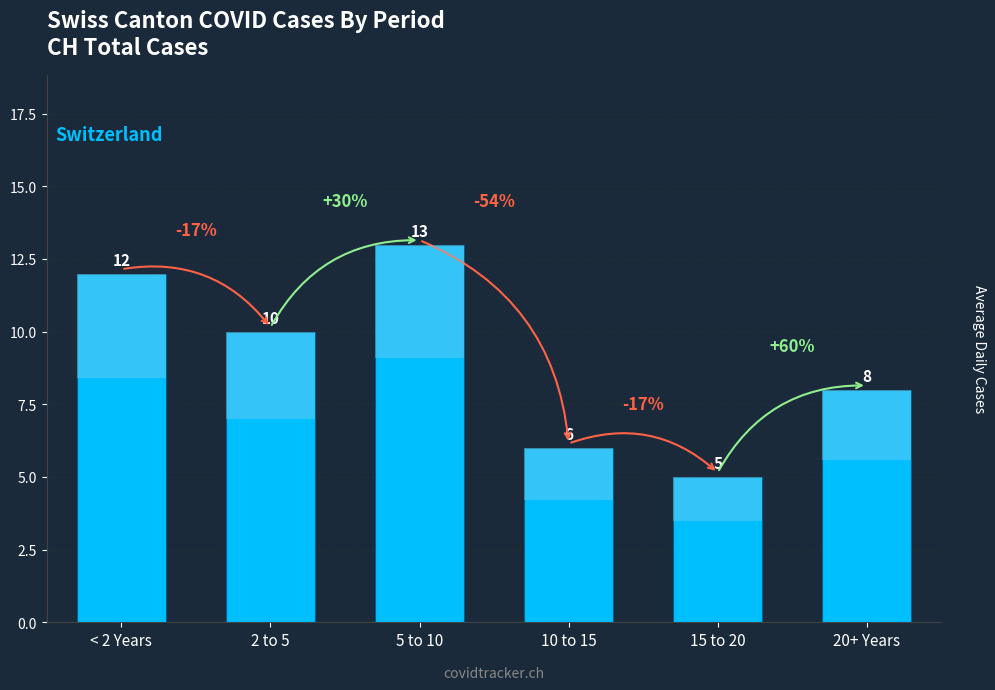

Approximately how many times larger is the value at 10 to 15 compared to 2 to 5?

0.6